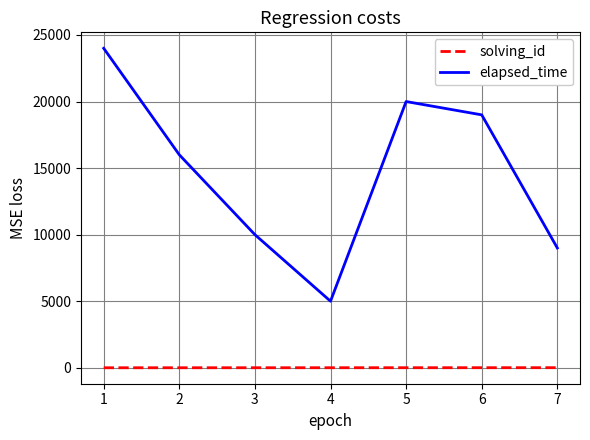

Which series has the largest total across all categories?

elapsed_time